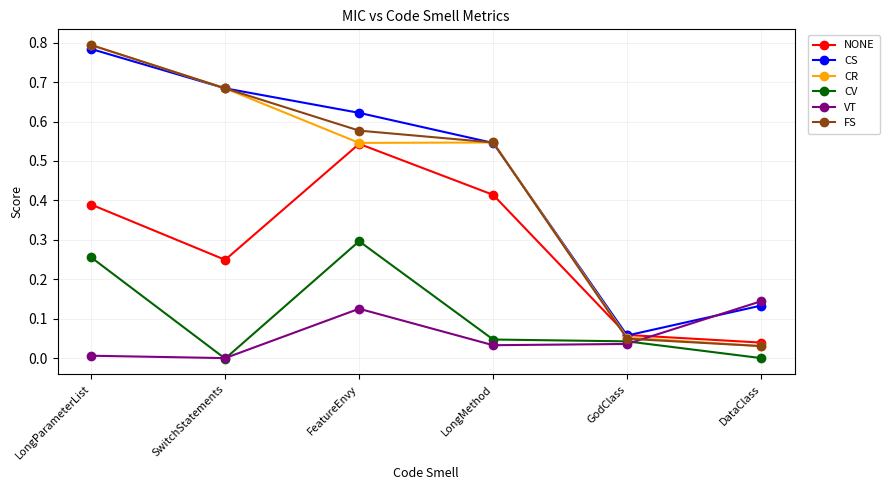

Which series ends up on top after the final intersection of FS and NONE?

NONE